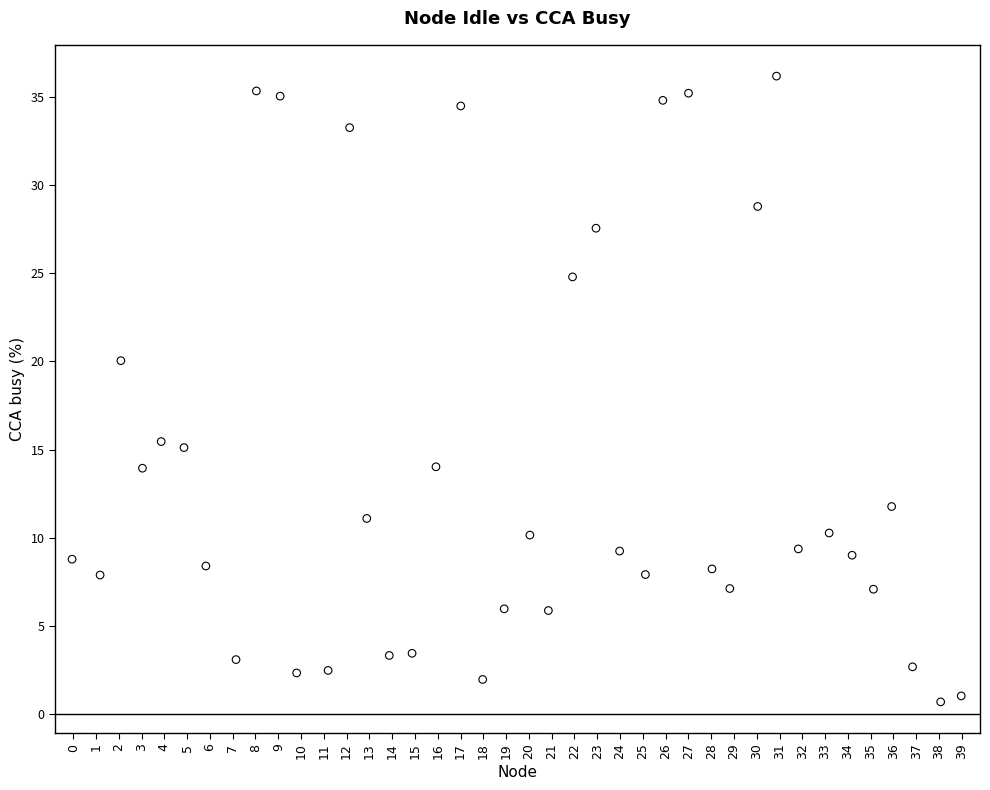

What Y value in the scatter plot is closest to 18?

20.0